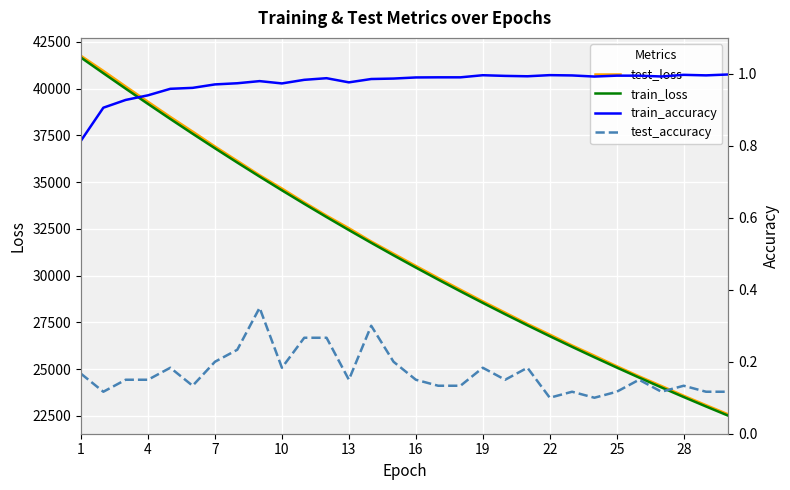

What is the average value of the train_loss series?

31230.3